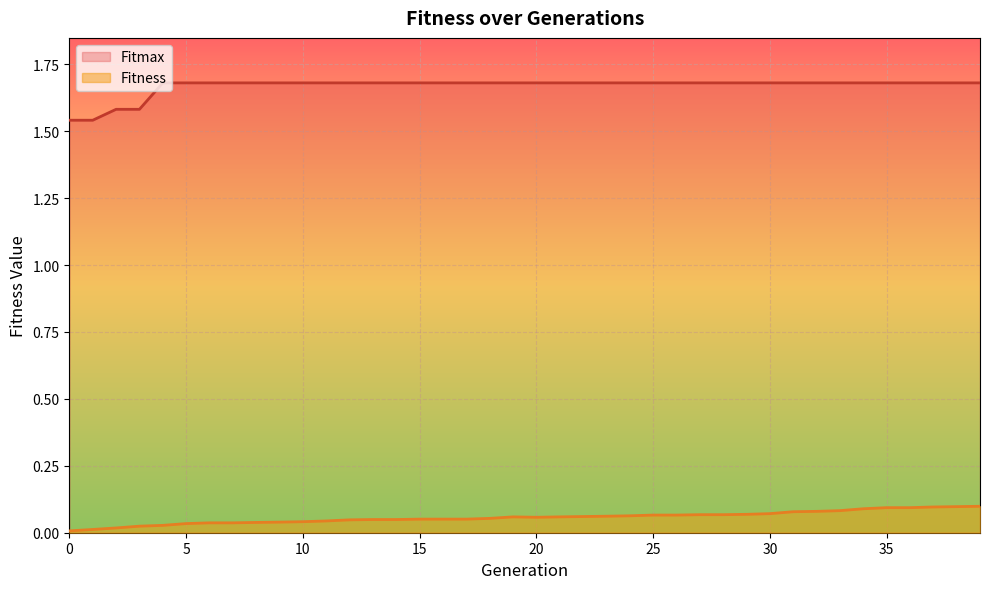

What is the average value of the Fitness series?

0.1